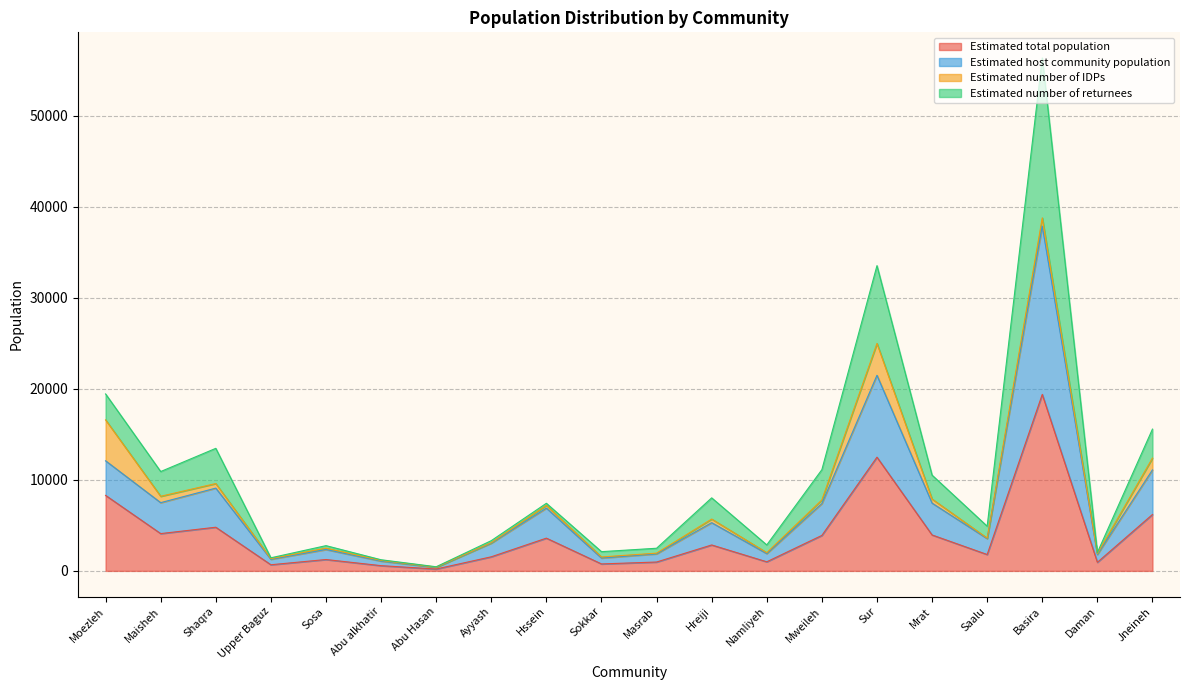

What is the minimum value shown in the chart?

205